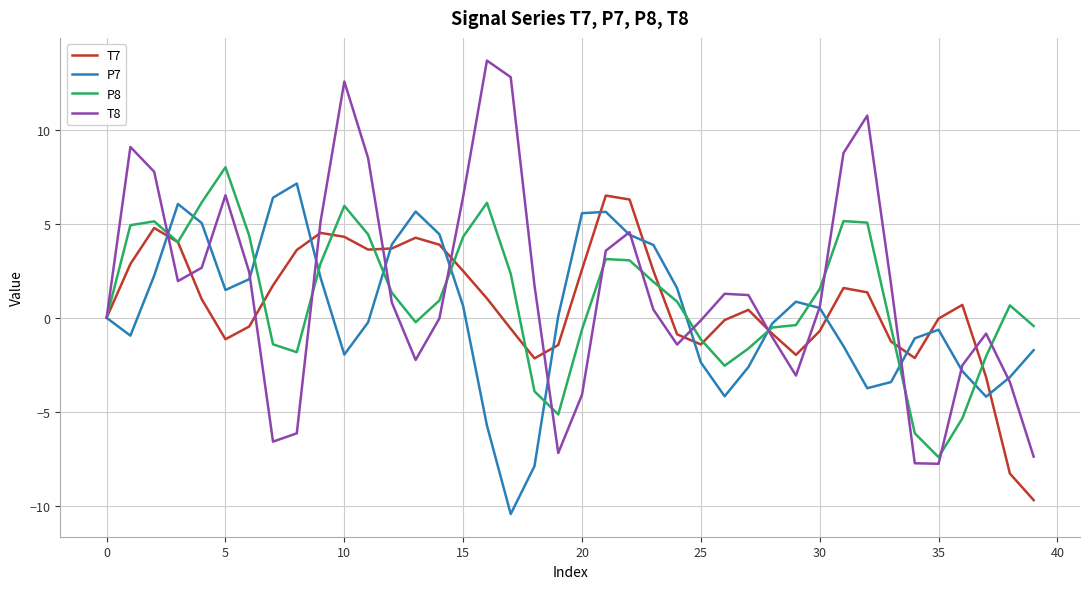

Rank the series by their average value, from highest to lowest.

T8, P8, T7, P7